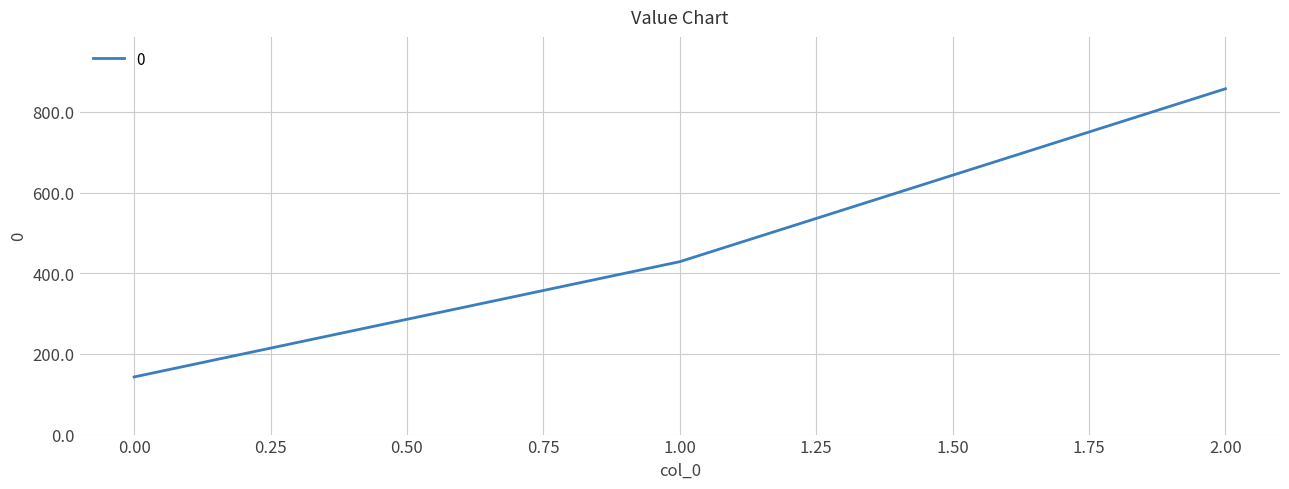

Reading left to right, list all the values displayed in this chart.

0.00=142.9	1.00=428.6	2.00=857.1